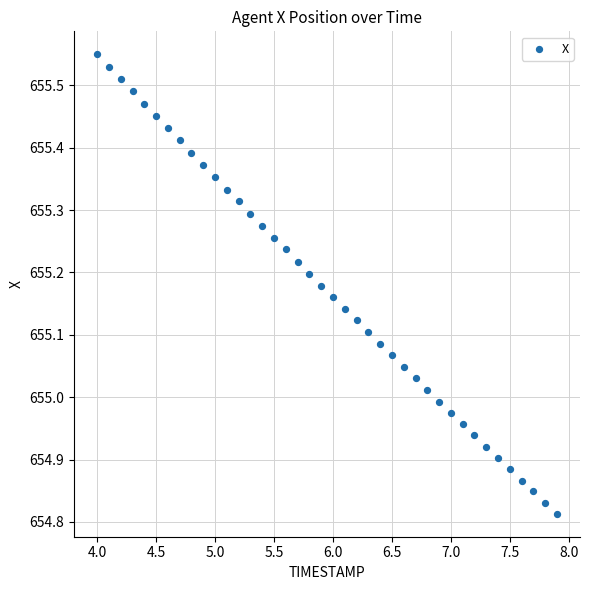

What is the range of Y values (max minus min)?

0.7